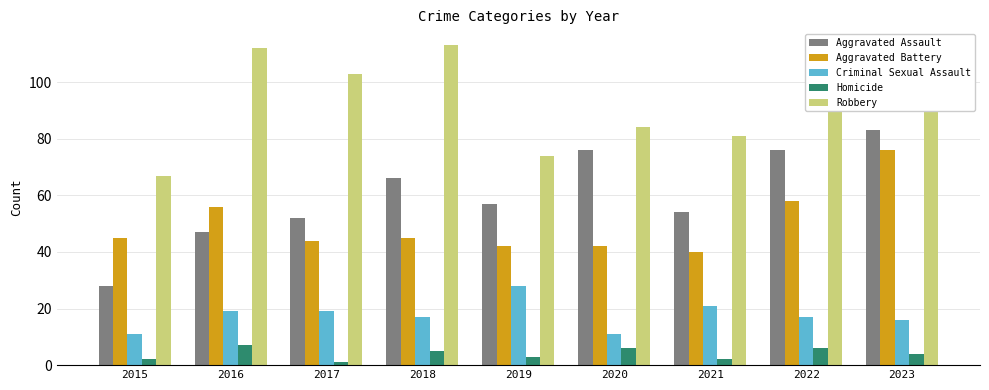

Which series changed the most between 2021 and 2022?

Aggravated Assault